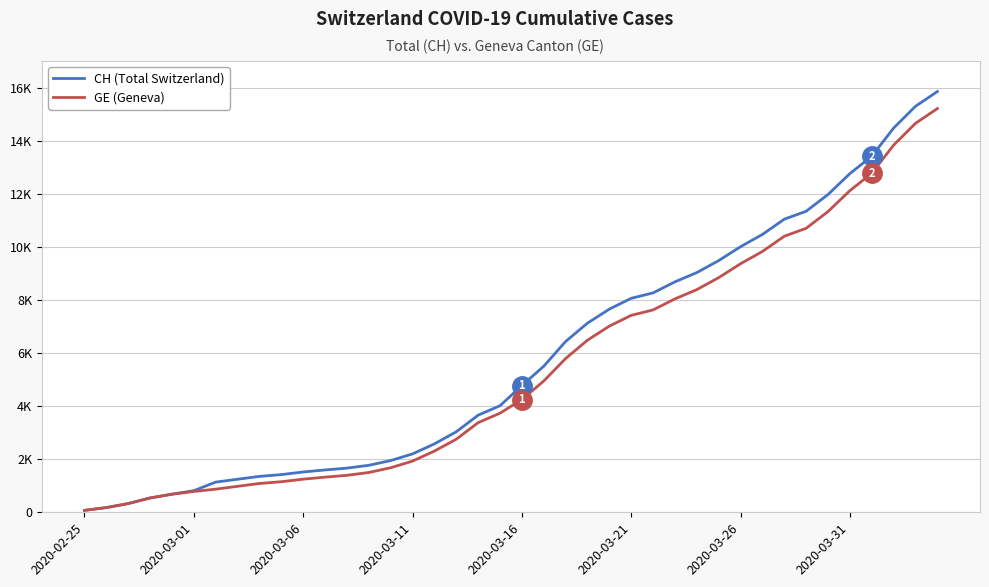

Is this an area chart (filled region under the line)?

No